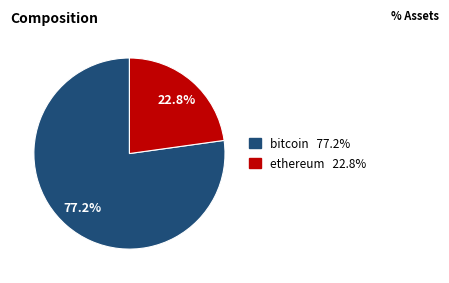

How much of the chart is everything except bitcoin?

22.8%